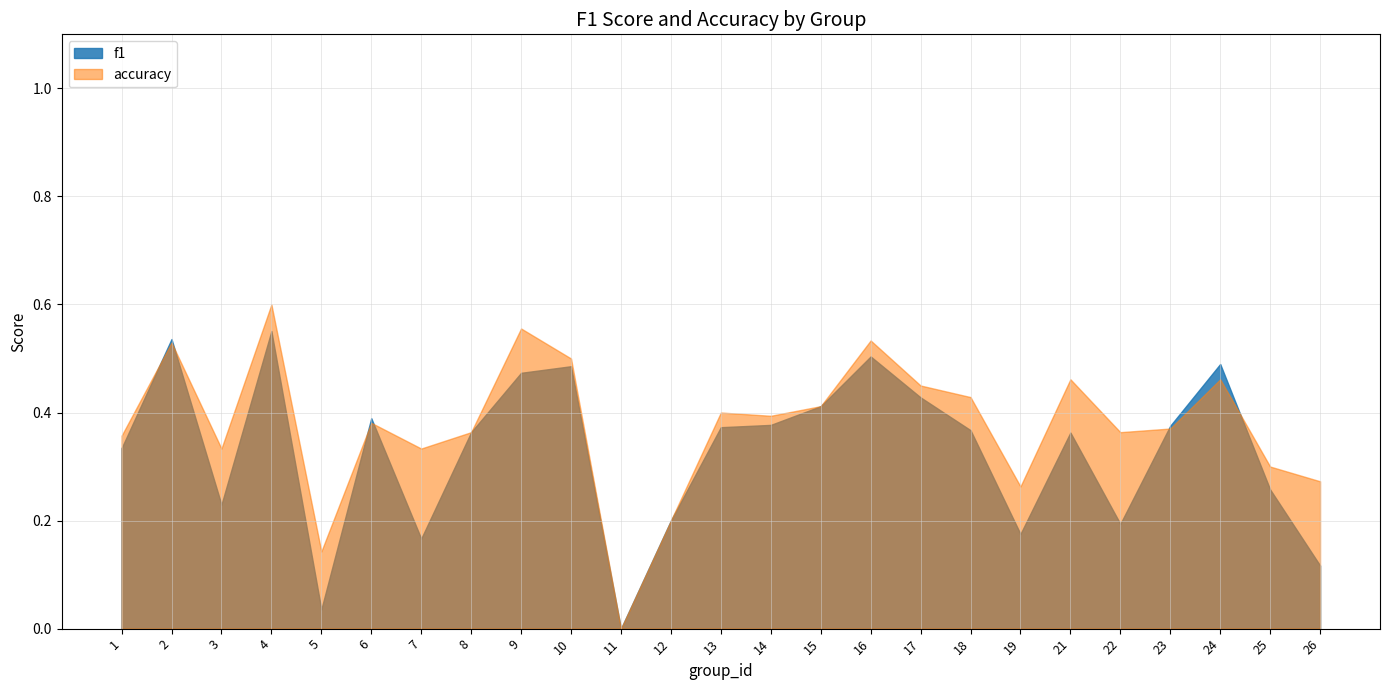

Reading left to right, what are all the values shown in this chart?

f1: 1=0.3	2=0.5	3=0.2	4=0.6	5=0.0	6=0.4	7=0.2	8=0.4	9=0.5	10=0.5	11=0.0	12=0.2	13=0.4	14=0.4	15=0.4	16=0.5	17=0.4	18=0.4	19=0.2	21=0.4	22=0.2	23=0.4	24=0.5	25=0.3	26=0.1
accuracy: 1=0.4	2=0.5	3=0.3	4=0.6	5=0.1	6=0.4	7=0.3	8=0.4	9=0.6	10=0.5	11=0.0	12=0.2	13=0.4	14=0.4	15=0.4	16=0.5	17=0.5	18=0.4	19=0.3	21=0.5	22=0.4	23=0.4	24=0.5	25=0.3	26=0.3